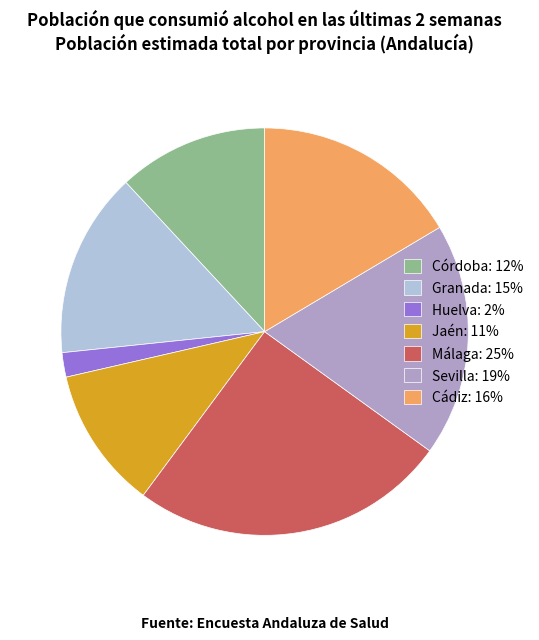

How many slices are in this pie chart?

7